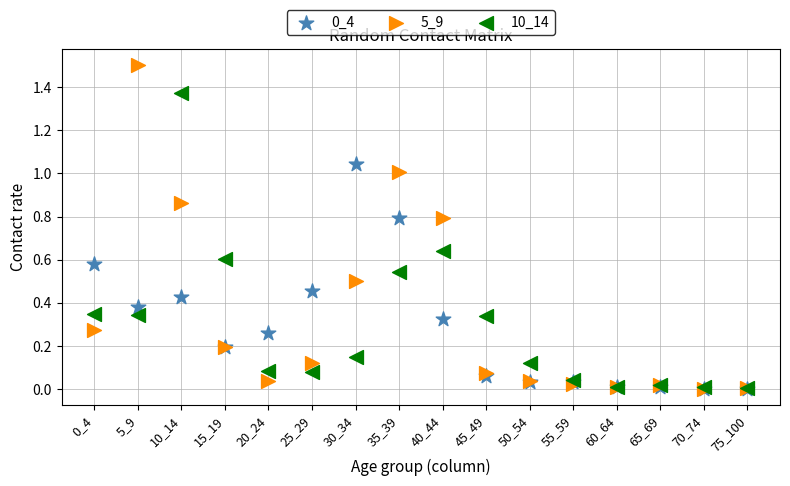

Which series has the widest spread of Y values?

5_9